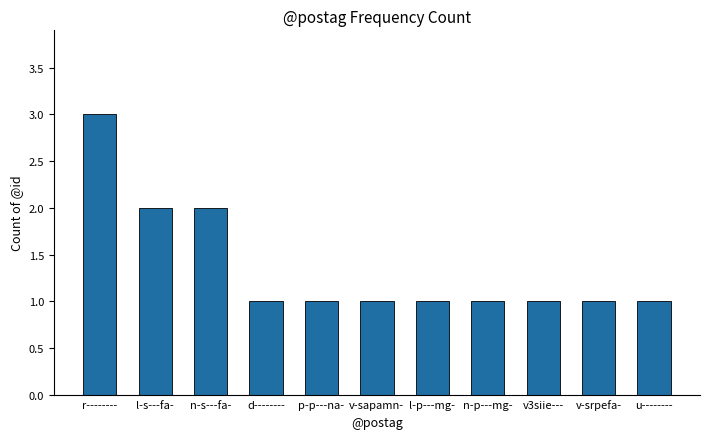

Which label corresponds to the largest value in the chart?

r--------